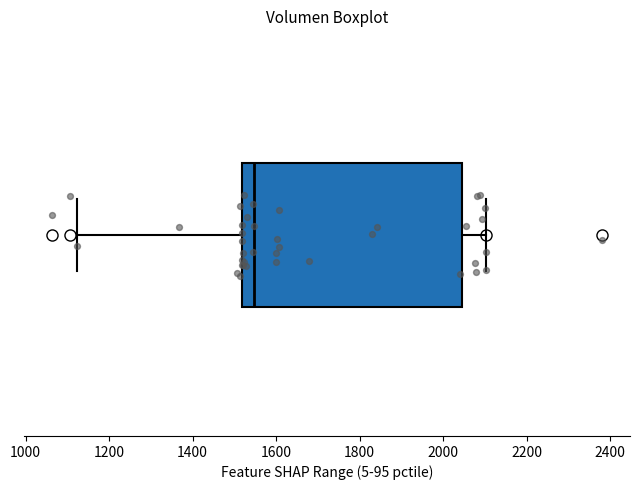

Where does the right whisker of the box end on the x-axis? The values are not printed on the chart, so give them approximately, as read against the axis.

2100